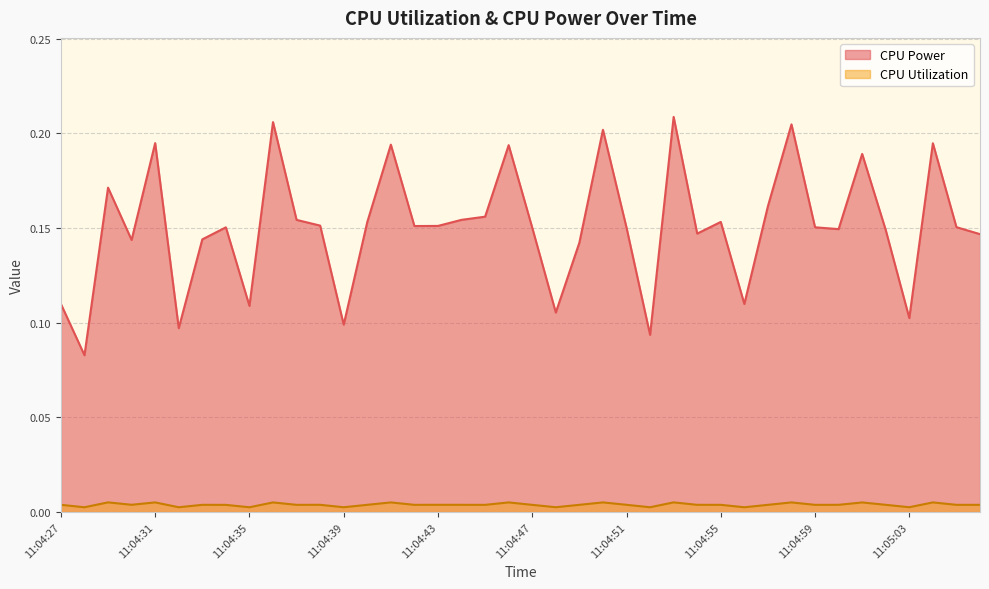

What are all the series names shown in the legend?

CPU Power, CPU Utilization